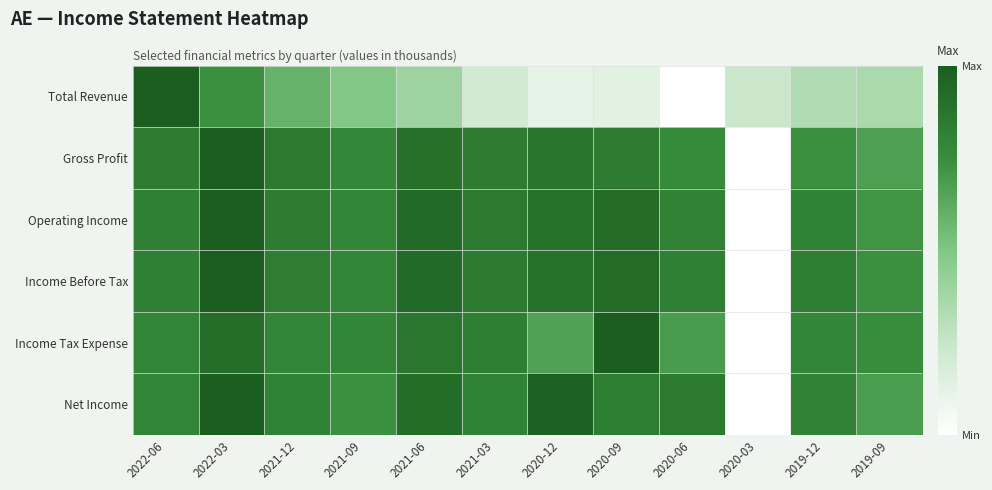

At 2020-06, list the series in order from largest to smallest.

Net Income, Income Before Tax, Operating Income, Gross Profit, Income Tax Expense, Total Revenue